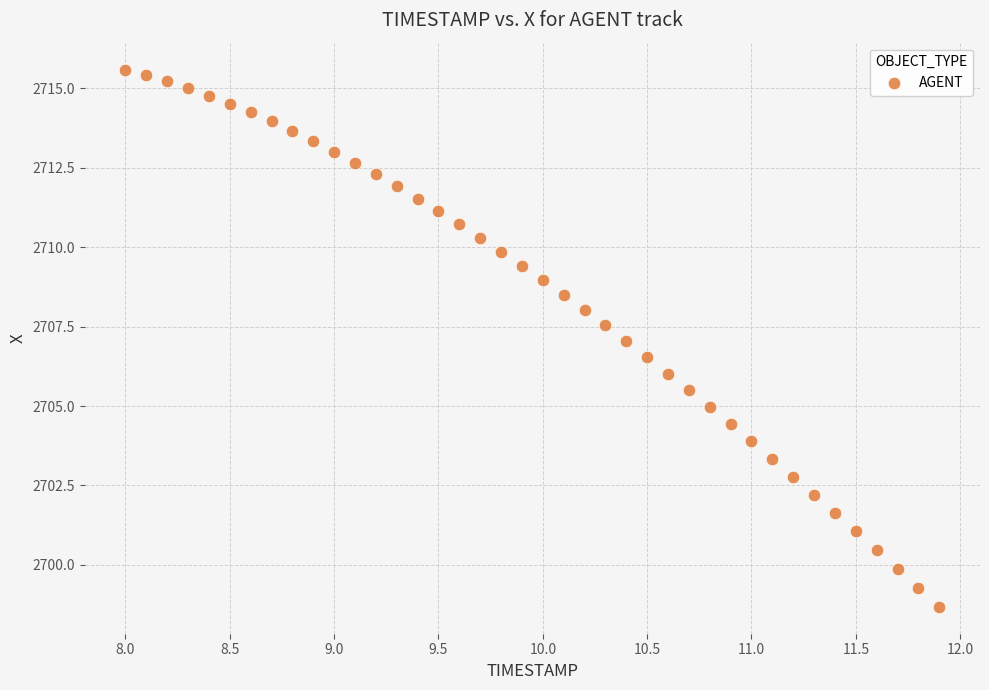

What is the range of X values (max minus min)?

3.9